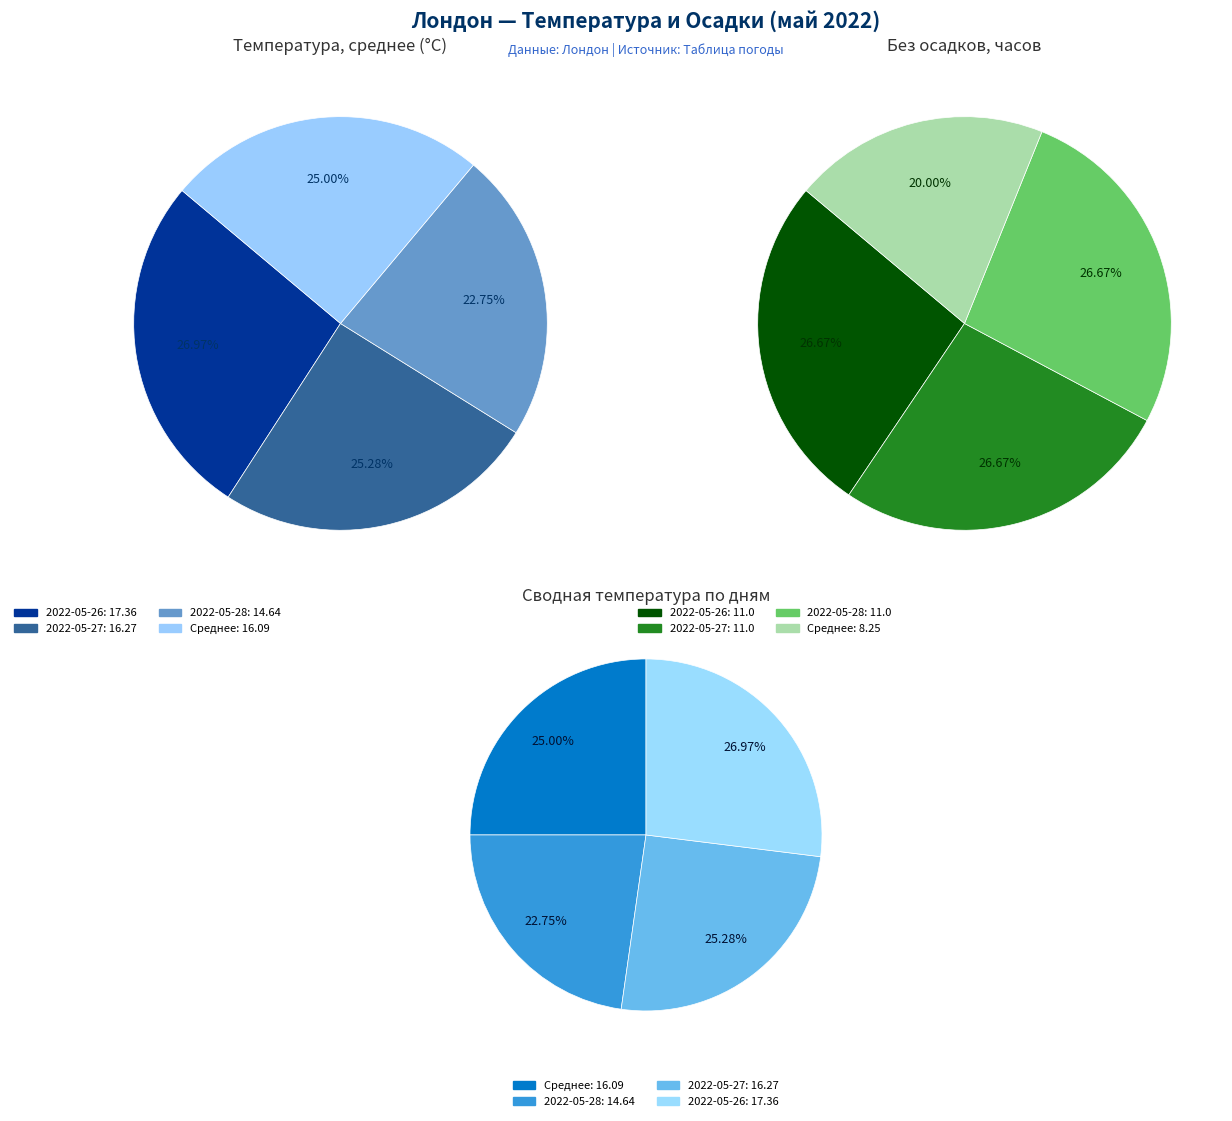

What is the total percentage of 2022-05-28 and 2022-05-26?

49.7%